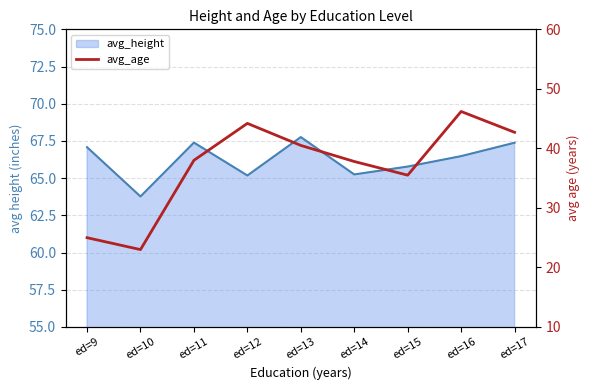

How many lines are shown in the chart?

1